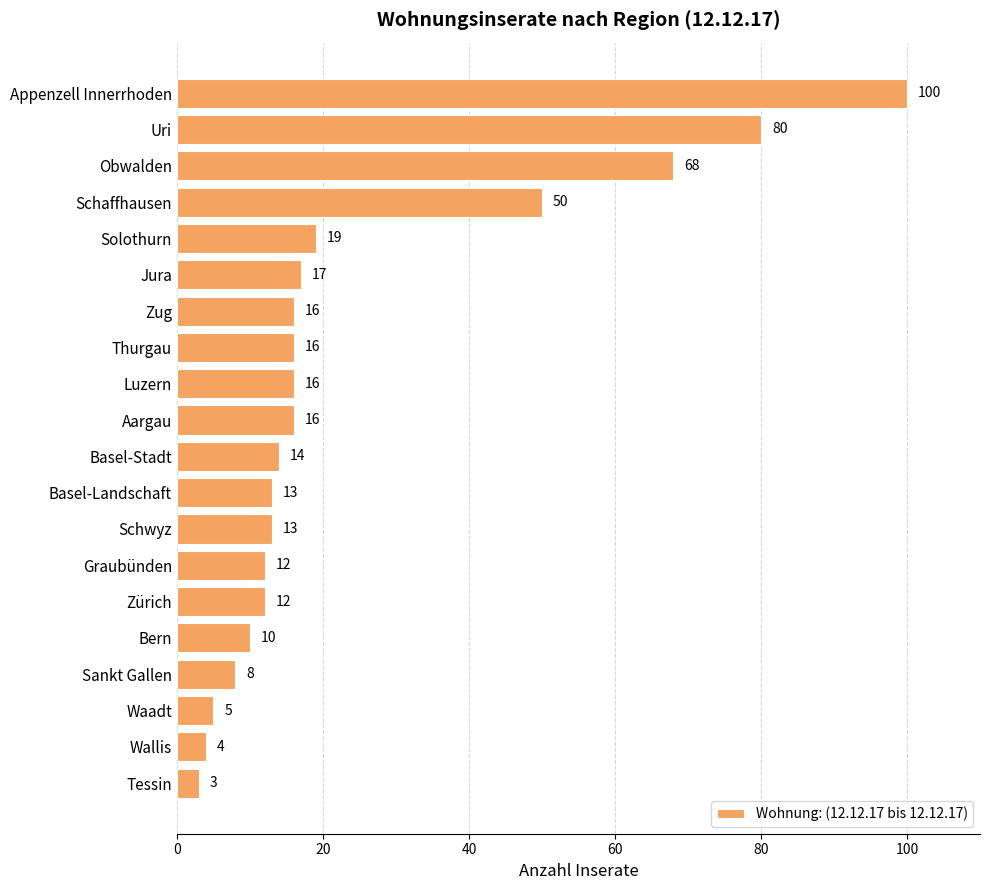

The value at Bern is 10. True or false?

True